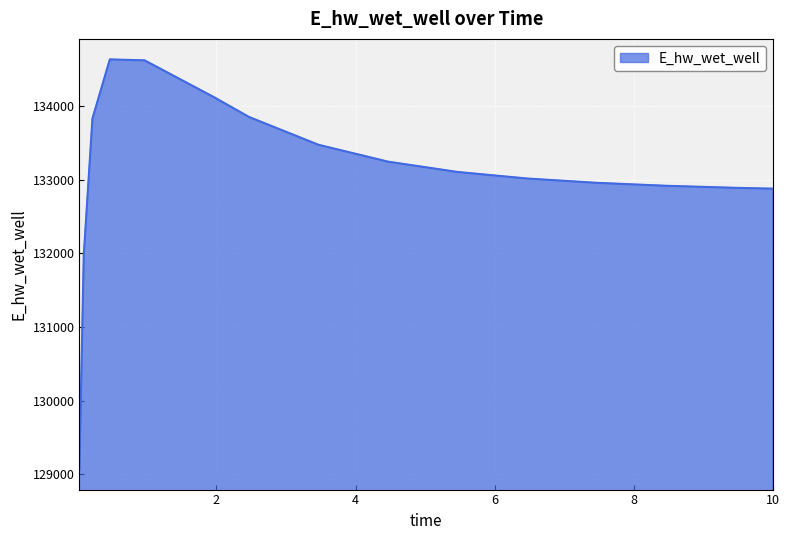

What is the maximum value shown in the chart?

134631.4